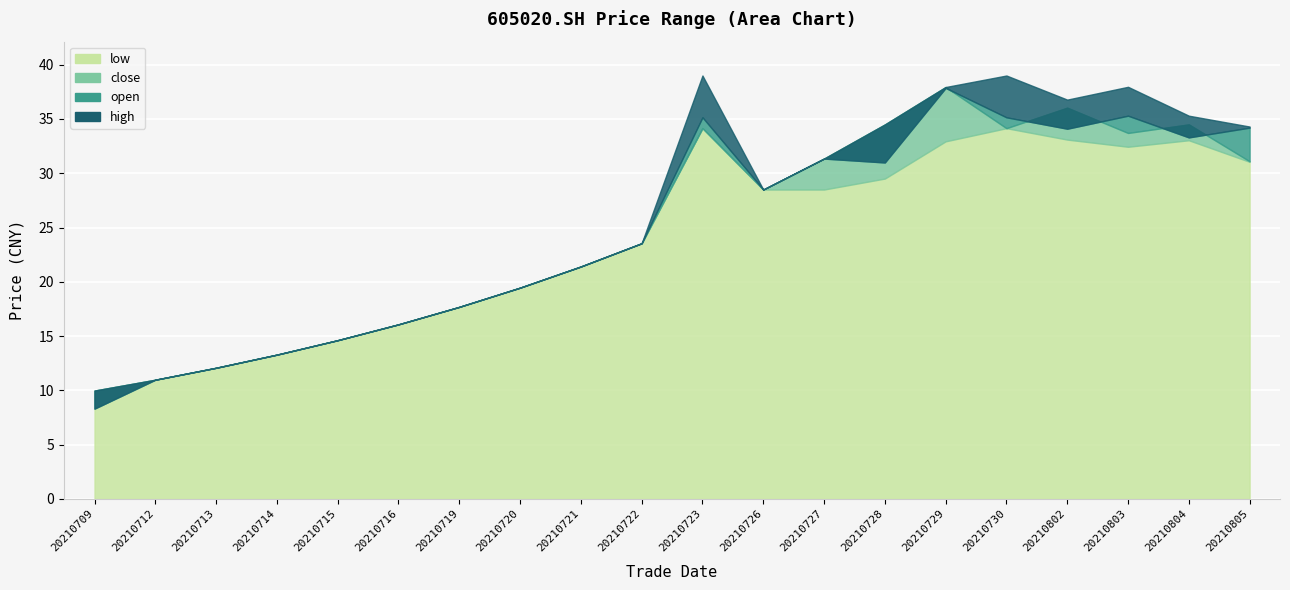

Which series has the largest total across all categories?

high